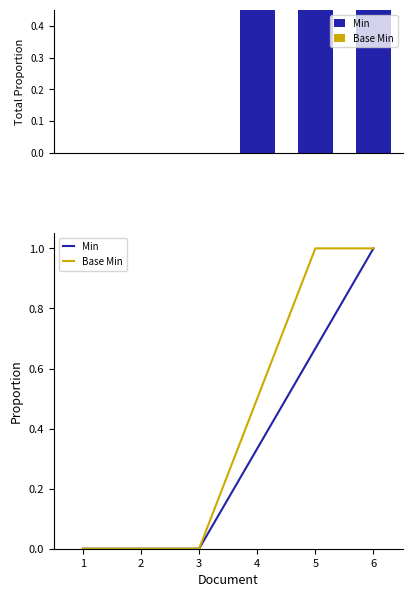

What is the difference between the Base Min values at 4 and 5?

0.5